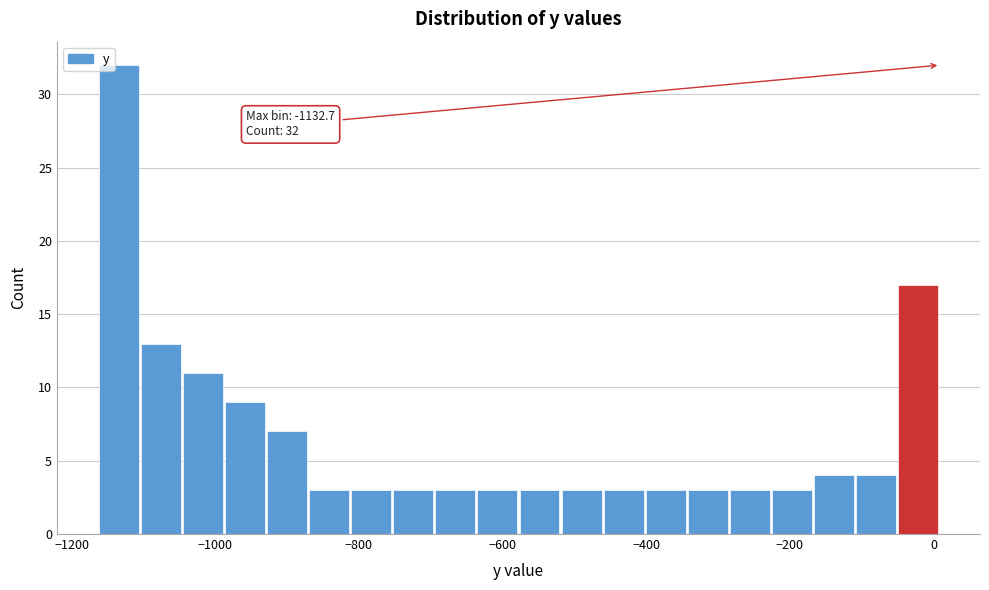

Around what value on the x-axis is the tallest bar? Give the approximate position of its centre, as read against the axis.

-1140